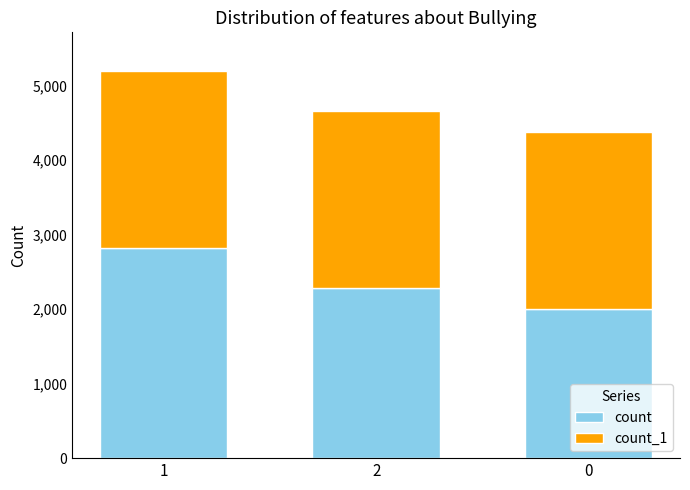

The value of count at 0 is 2003. True or false?

True